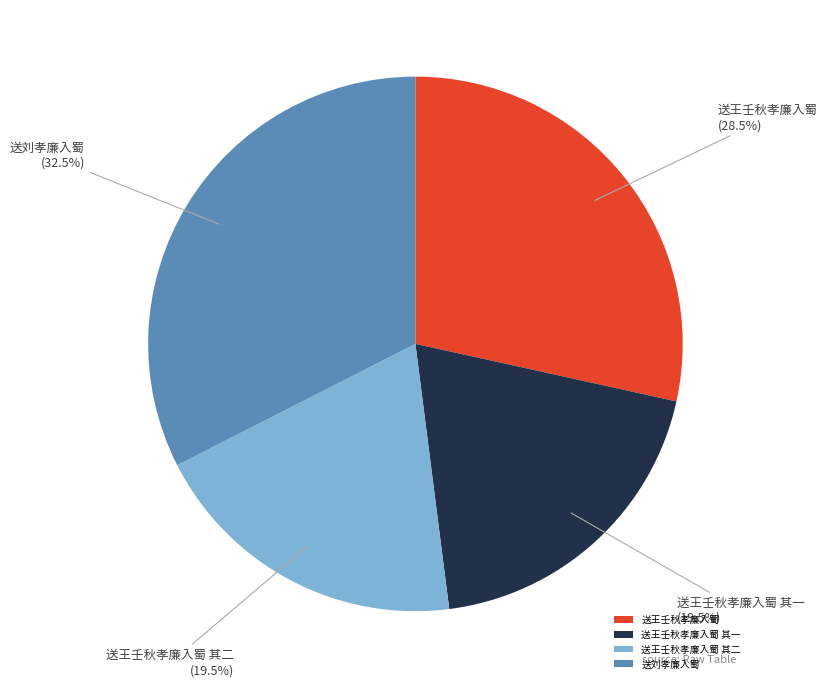

Which slice is the largest?

送刘孝廉入蜀